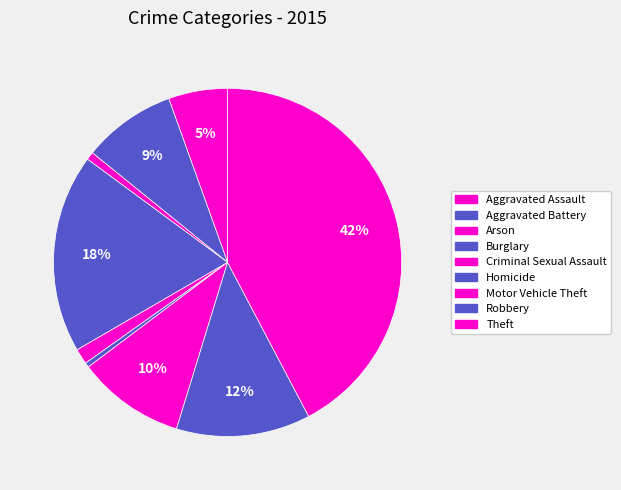

To the nearest percent, what is the difference between the Theft and Aggravated Battery slice percentages?

34%